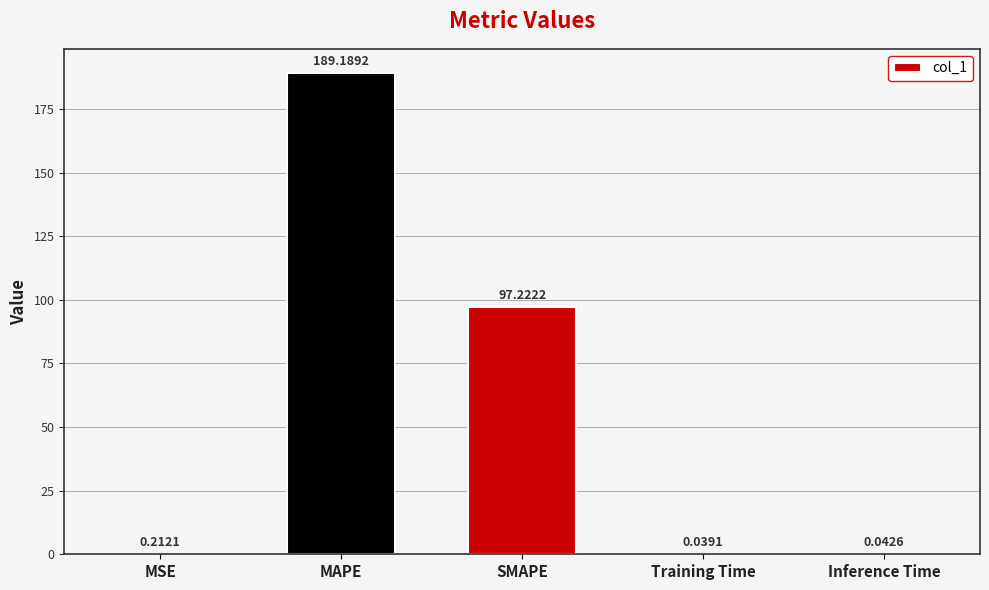

What is the average value?

57.3